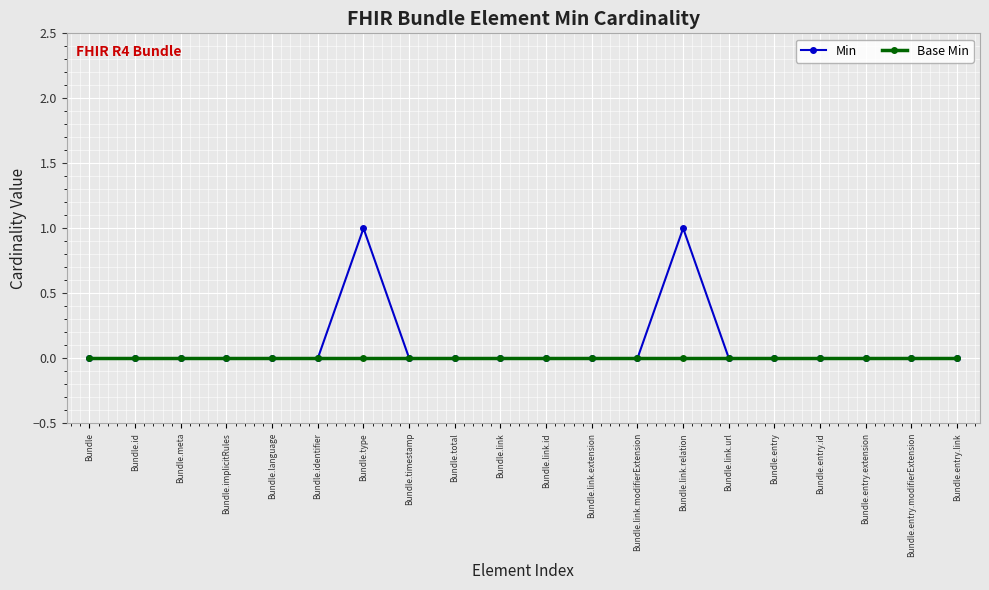

True or false: Min has a value of 0 at Bundle.meta.

True